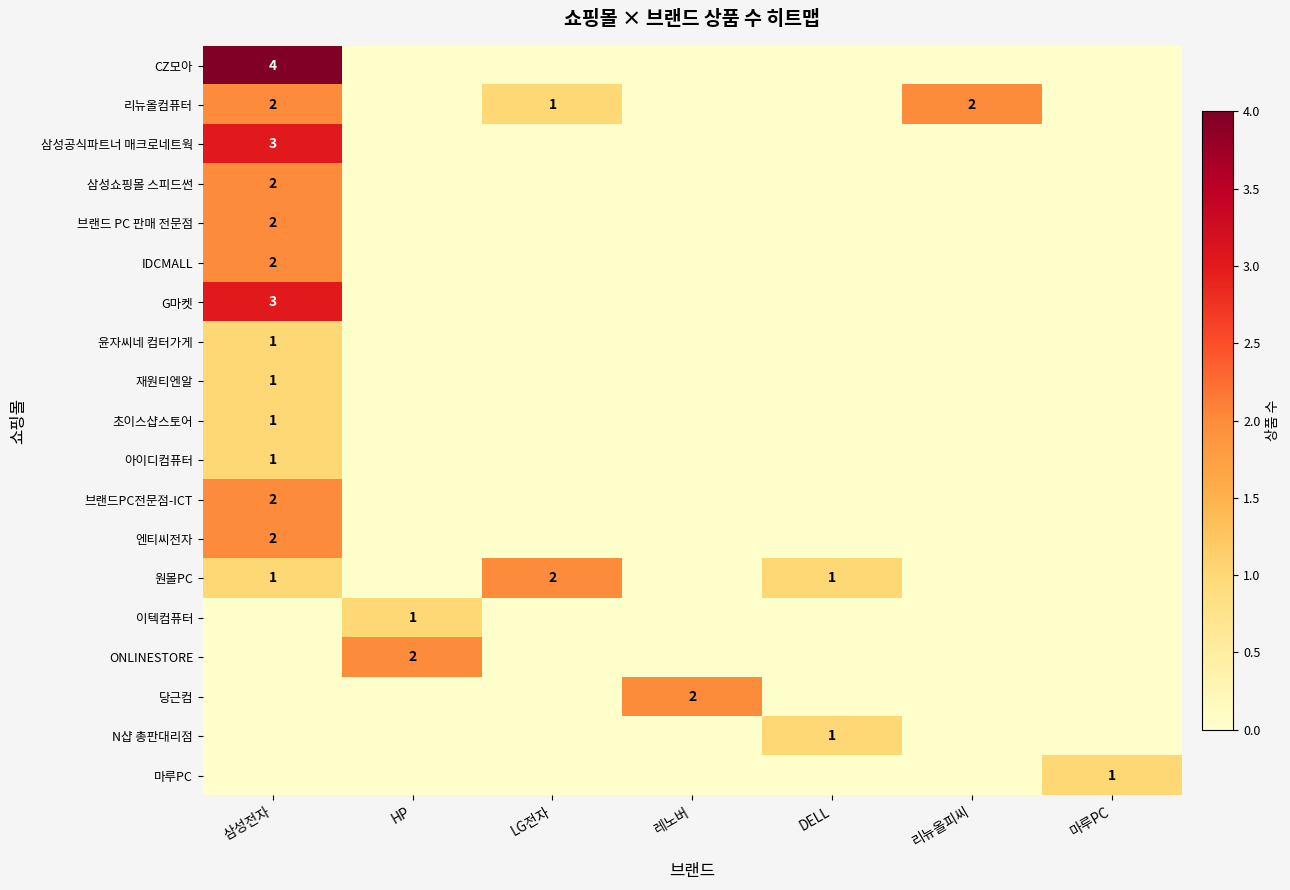

Is it true that 삼성공식파트너 매크로네트웍 equals 0 at DELL?

True